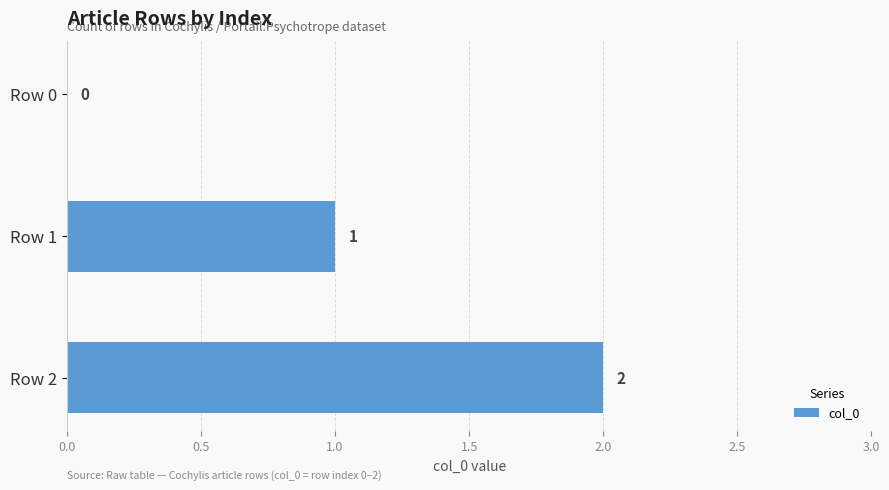

True or false: the data shows 1 at Row 1.

True